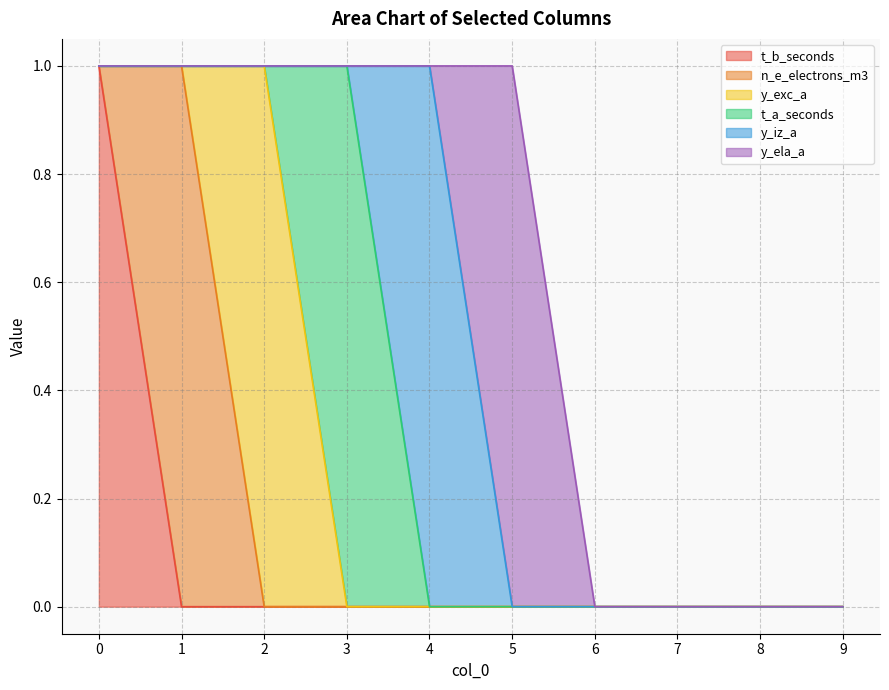

What is the highest value of the y_exc_a series?

1